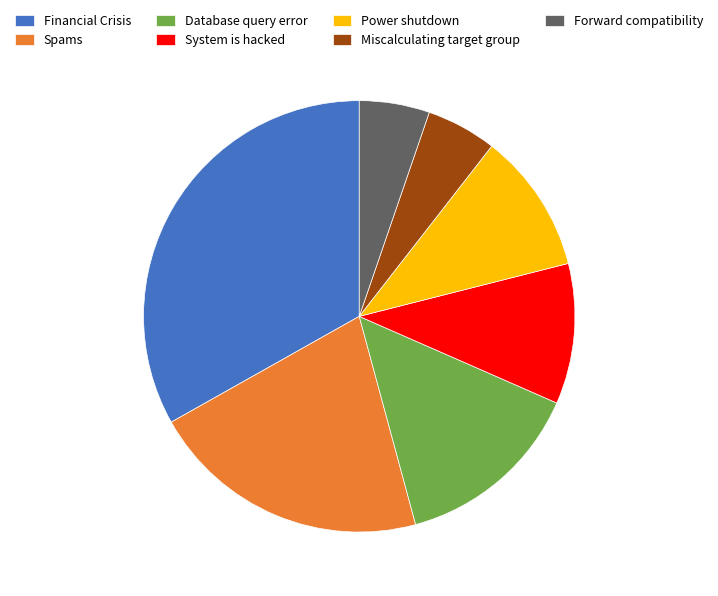

True or false: Financial Crisis accounts for 46% of the total.

False